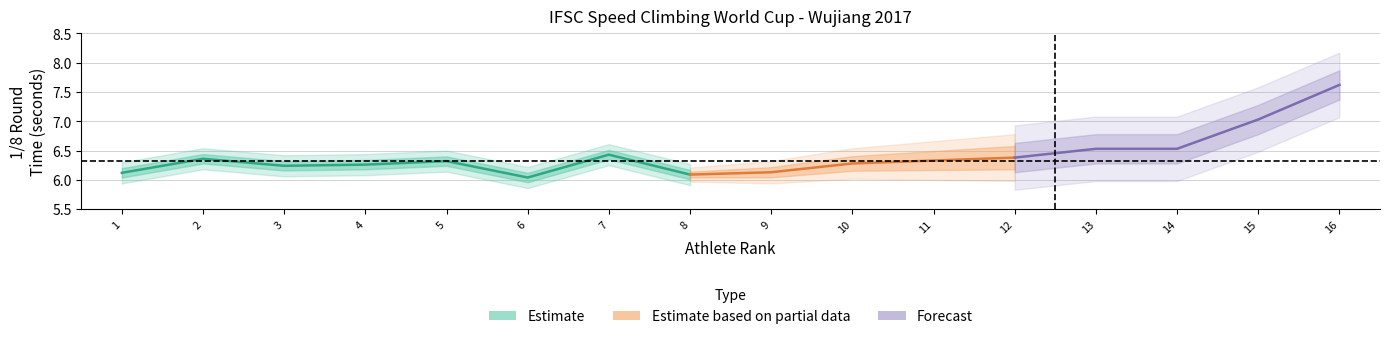

Reading right to left, what are all the values shown in this chart?

1/8_time: Li JinXin=7.6	Septo Wibowo Siburian Pangeran=7.0	Ou ZhiYong=6.5	Gontero Leonardo=6.5	Kokorin Stanislav=6.4	Dzienski Marcin=6.3	Pavlenko Kostiantyn=6.3	Fossali Ludovico=6.1	Deulin Vladislav=6.1	Shilov Aleksandr=6.4	Zhong QiXin=6.0	Timofeev Dmitrii=6.3	Sabri Sabri=6.3	Rindi Sufriyanto=6.2	ASPAR ASPAR=6.4	Shikov Aleksandr=6.1
round_rank: Li JinXin=16.0	Septo Wibowo Siburian Pangeran=15.0	Ou ZhiYong=14.0	Gontero Leonardo=13.0	Kokorin Stanislav=12.0	Dzienski Marcin=11.0	Pavlenko Kostiantyn=10.0	Fossali Ludovico=9.0	Deulin Vladislav=8.0	Shilov Aleksandr=7.0	Zhong QiXin=6.0	Timofeev Dmitrii=5.0	Sabri Sabri=4.0	Rindi Sufriyanto=3.0	ASPAR ASPAR=2.0	Shikov Aleksandr=1.0